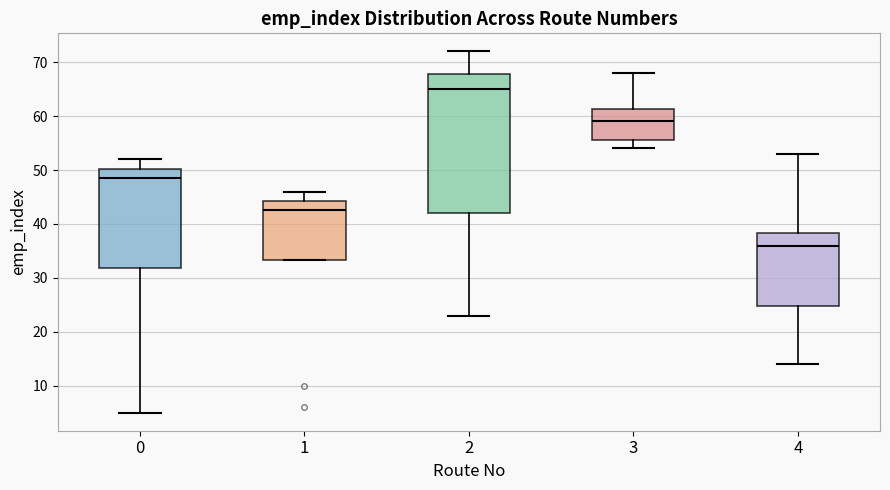

Reading left to right, transcribe this box plot: for each box, give where its median line is, the range the box spans, and where its two whiskers end, as read against the y-axis. The values are not printed on the chart, so give them approximately, as read against the axis.

0: median 49, box 32 to 50, whiskers 5 to 52
1: median 43, box 33 to 44, whiskers 33 to 46
2: median 65, box 42 to 68, whiskers 23 to 72
3: median 59, box 56 to 61, whiskers 54 to 68
4: median 36, box 25 to 38, whiskers 14 to 53